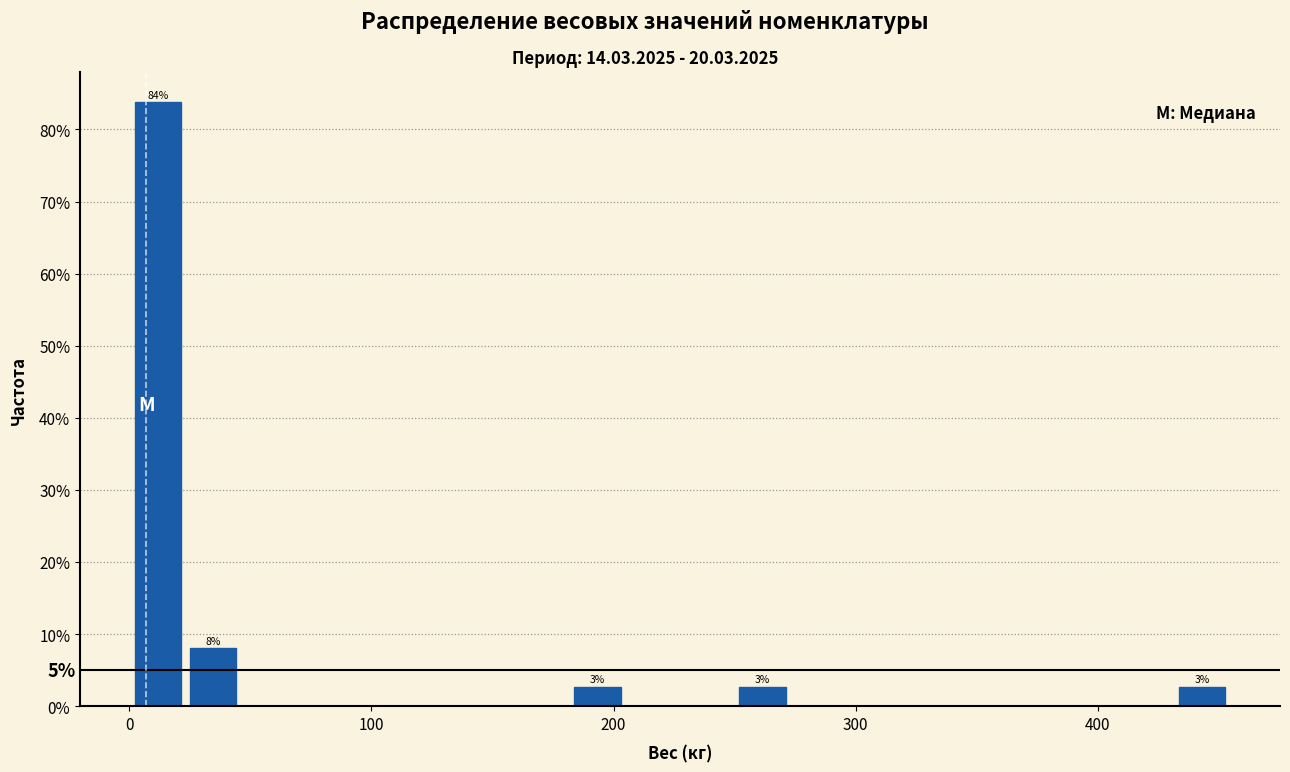

Read against the x-axis, roughly where is the centre of the tallest bar?

10